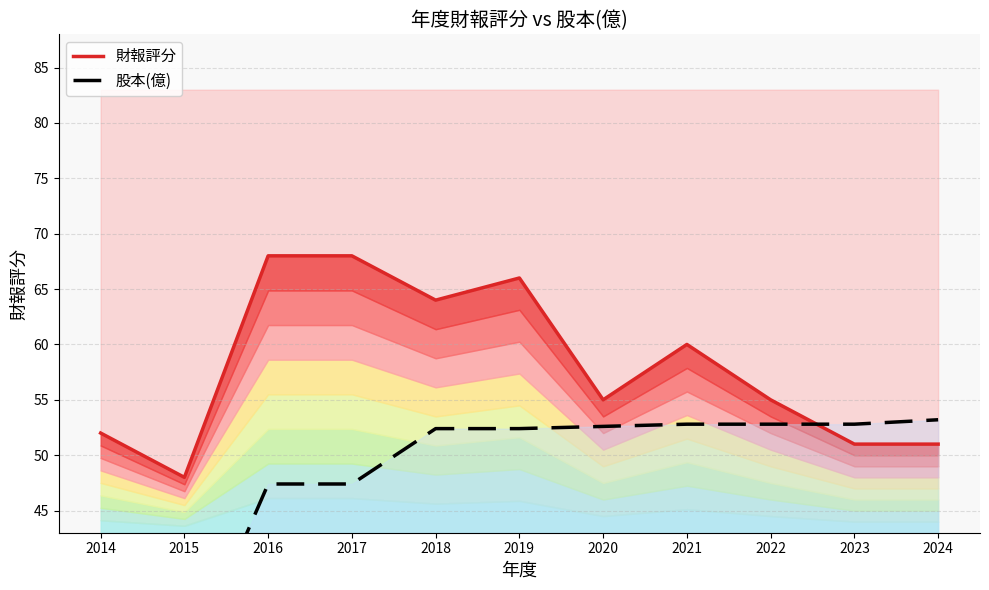

How many data points does each series have?

11